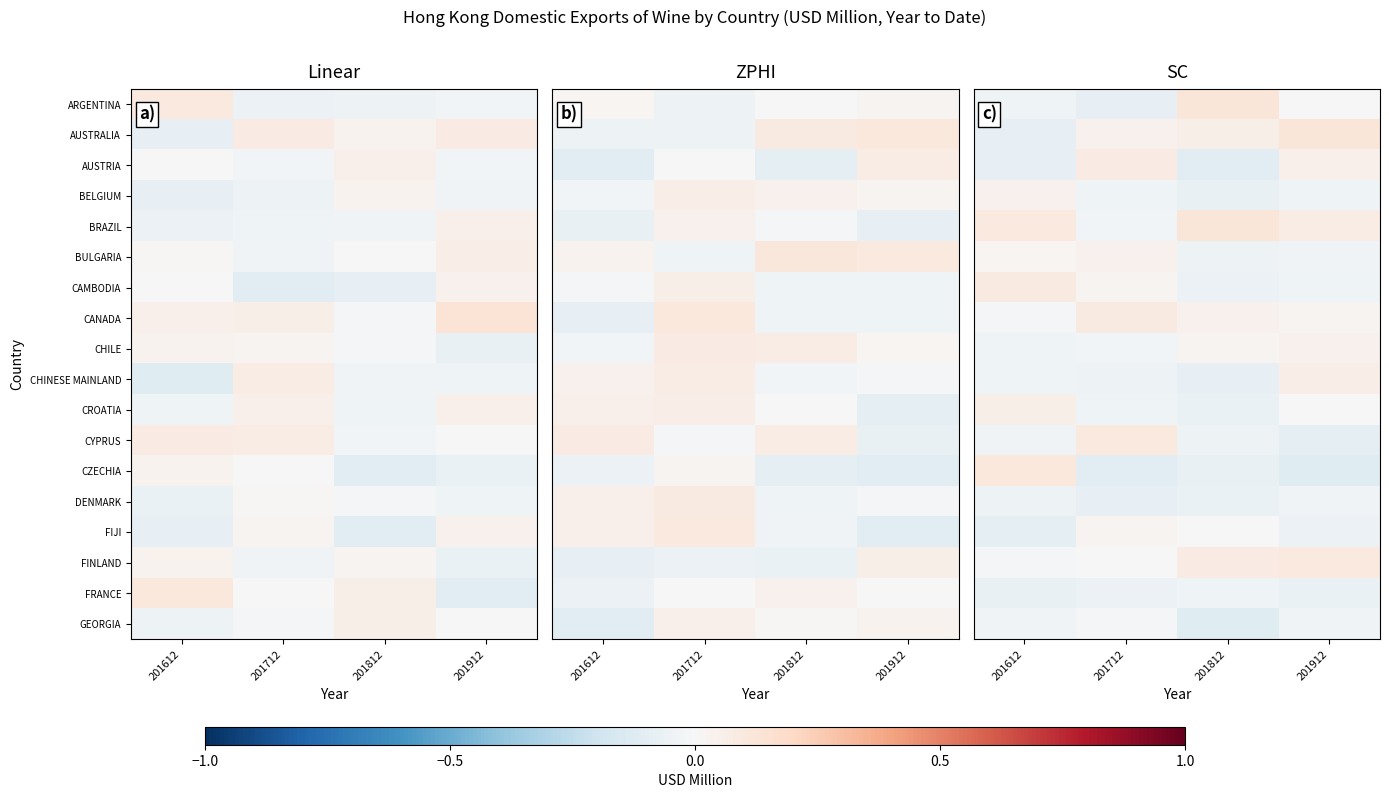

How many data points does each series have?

4